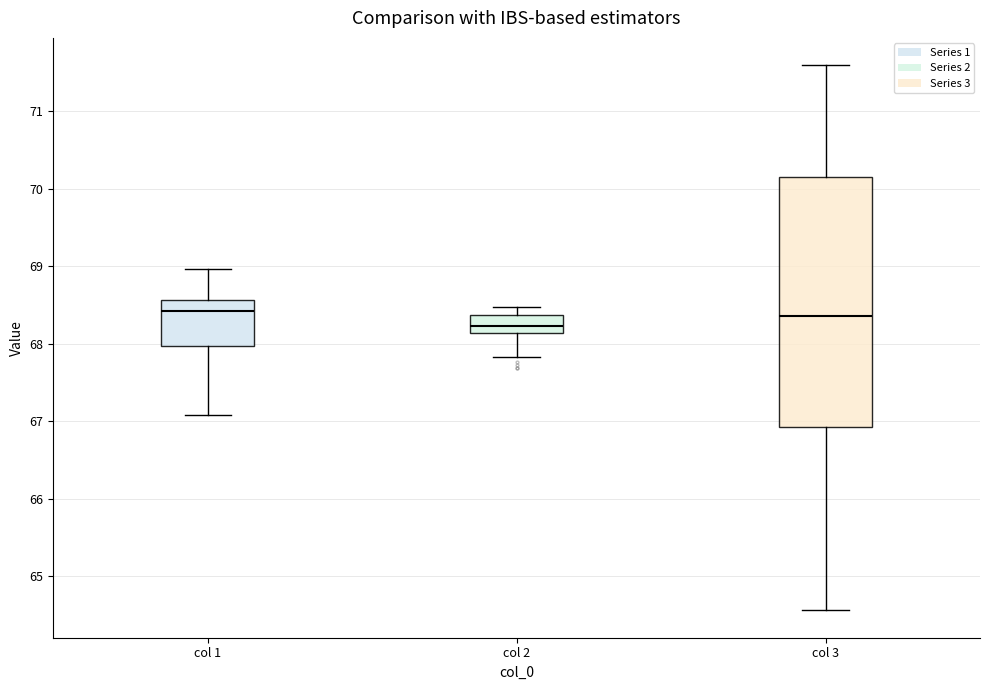

Reading left to right, read every box against the y-axis: the position of its median line, the range the box covers, and the ends of its whiskers. The values are not printed on the chart, so give them approximately, as read against the axis.

col 1: median 68.4, box 68.0 to 68.6, whiskers 67.1 to 69.0
col 2: median 68.2, box 68.1 to 68.4, whiskers 67.8 to 68.5
col 3: median 68.4, box 66.9 to 70.2, whiskers 64.6 to 71.6